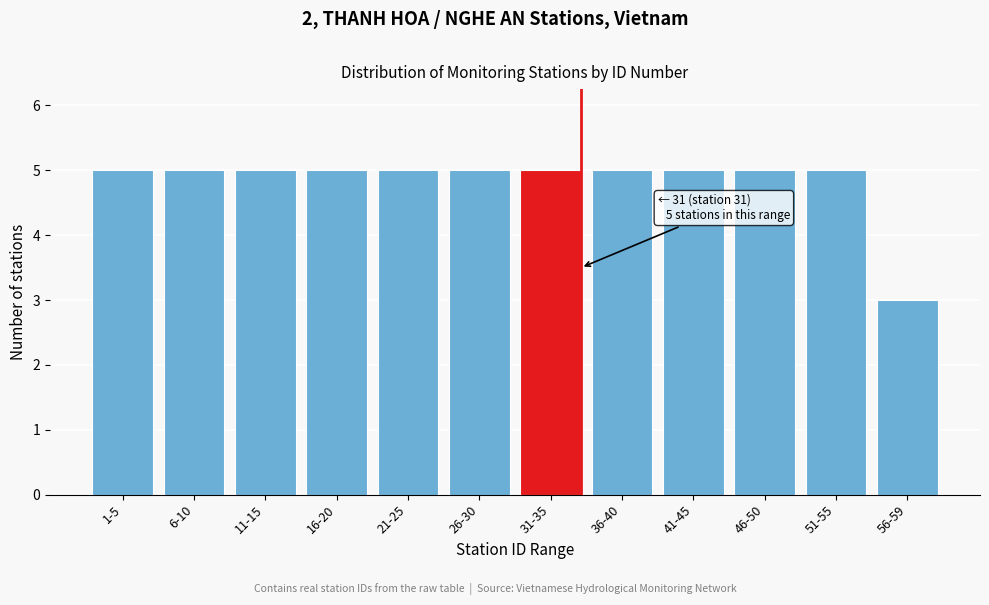

Reading left to right, list all the values displayed in this chart.

5	5	5	5	5	5	5	5	5	5	5	3